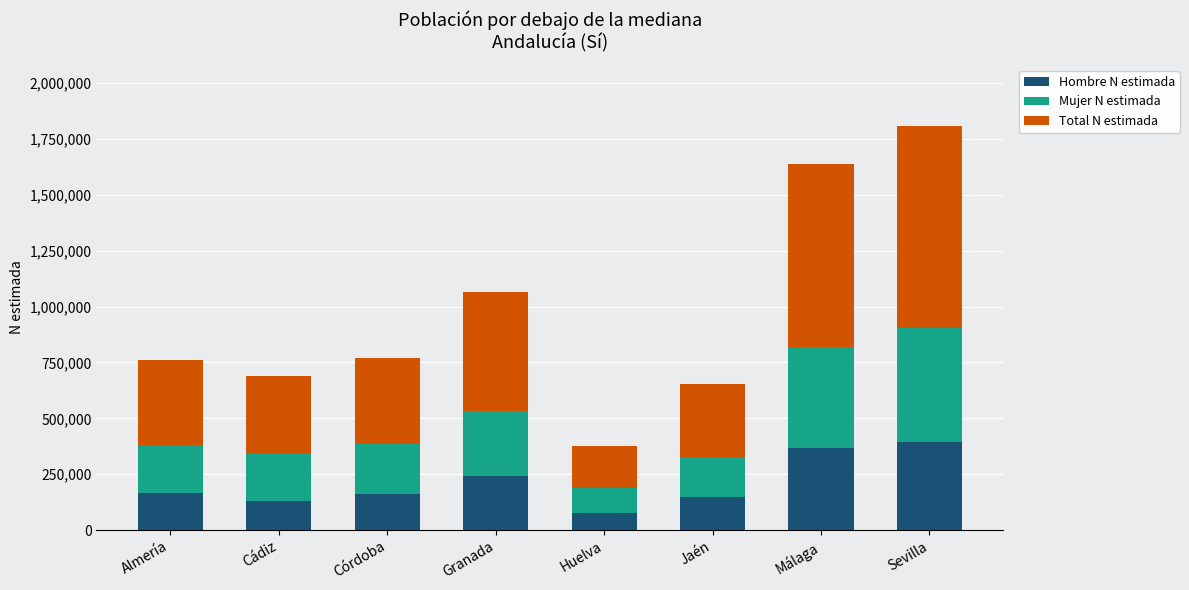

At which category is the sum across all series the highest?

Sevilla